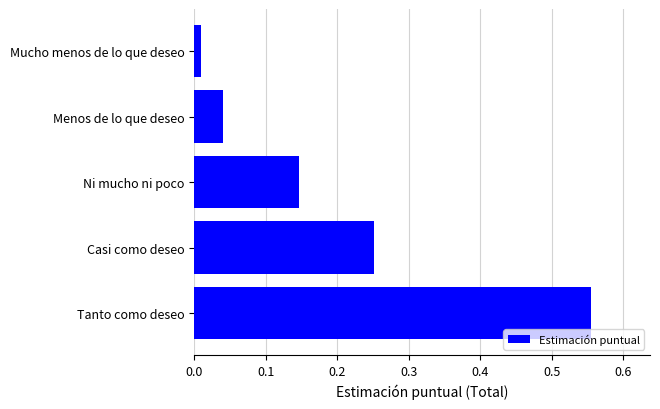

True or false: the data shows 0.1 at Casi como deseo.

False